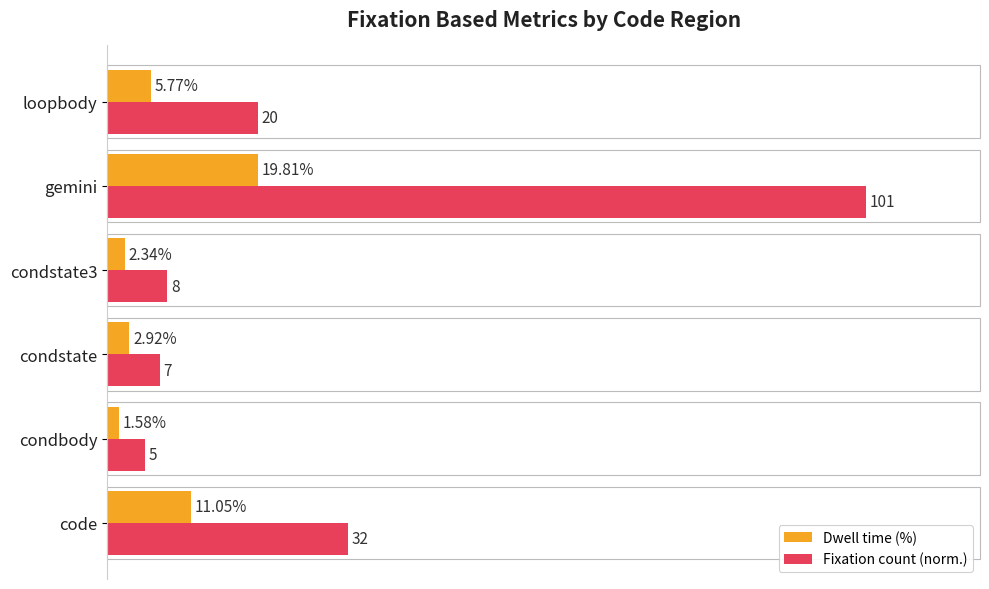

List the labels in order of Dwell time (%) value, largest first.

gemini, code, loopbody, condstate, condstate3, condbody